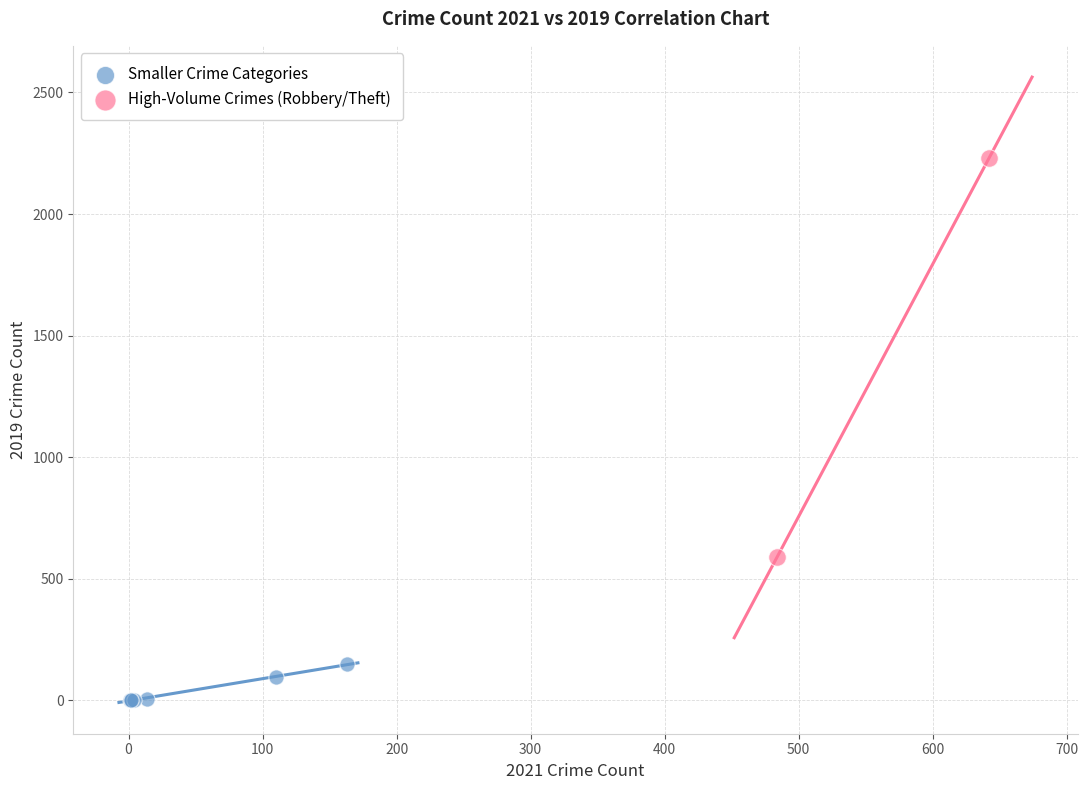

Which series has the widest spread of Y values?

High-Volume Crimes (Robbery/Theft)